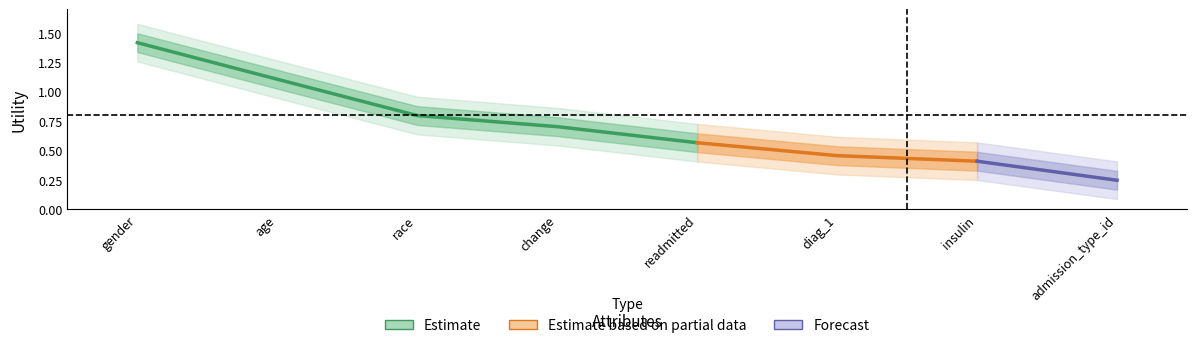

What is the difference between the maximum and minimum values?

1.2